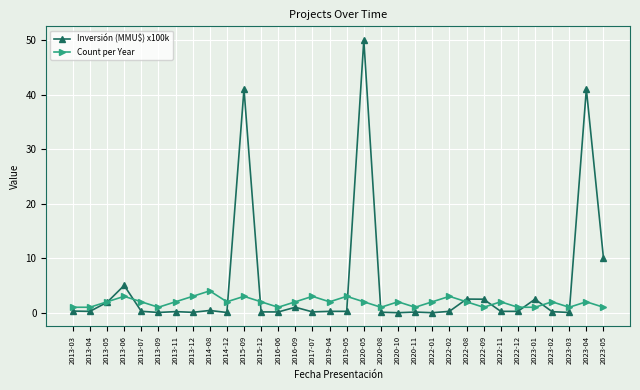

True or false: Count per Year has a value of 3.0 at 2017-07.

True